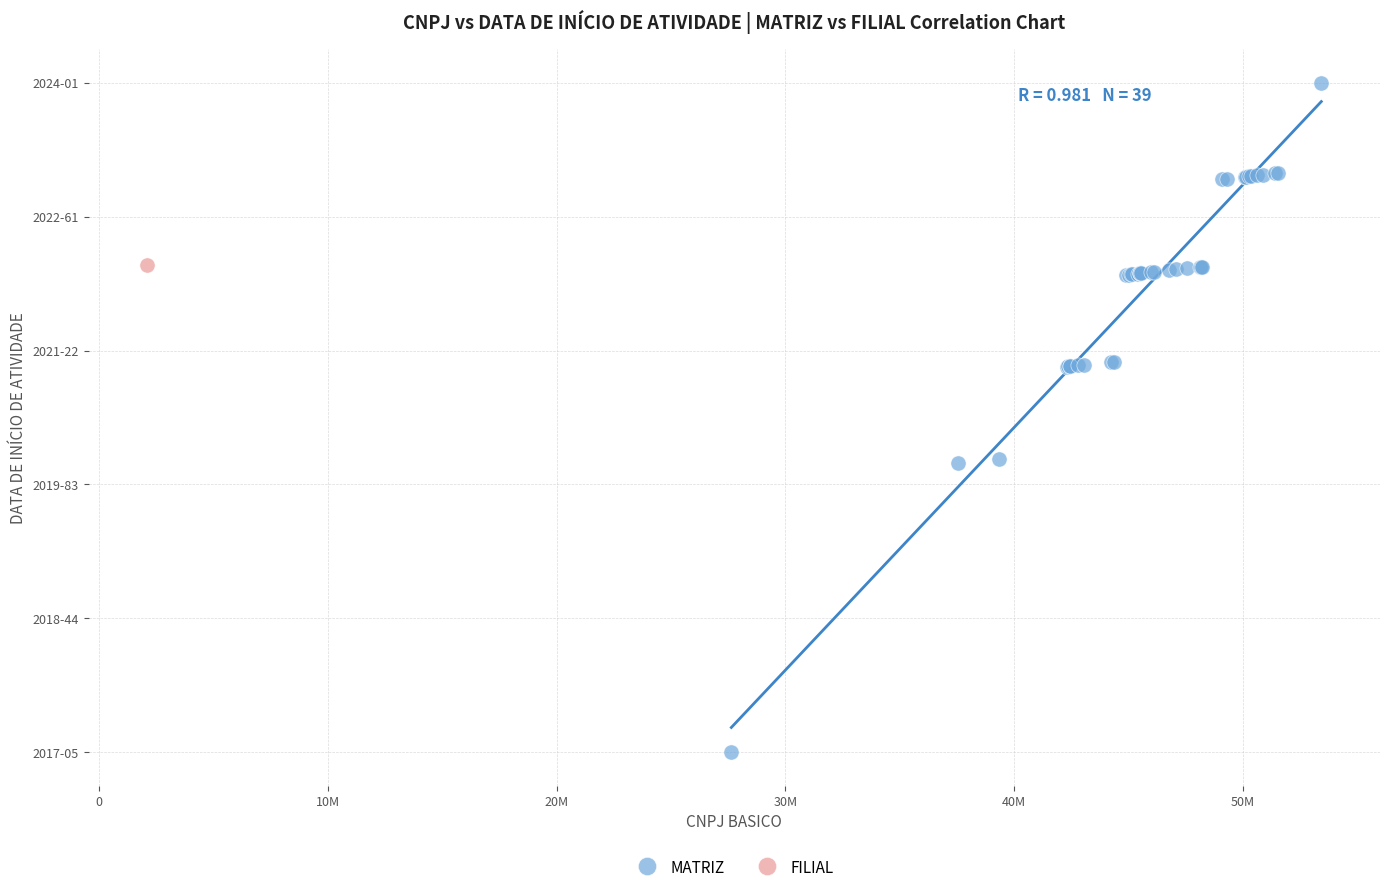

What are all the series names shown in the legend?

MATRIZ, FILIAL